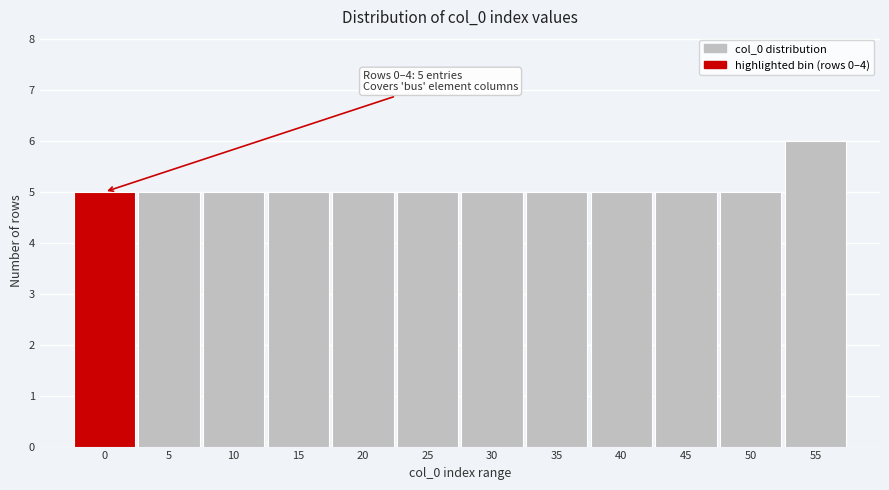

Reading left to right, list all the values displayed in this chart.

5	5	5	5	5	5	5	5	5	5	5	6